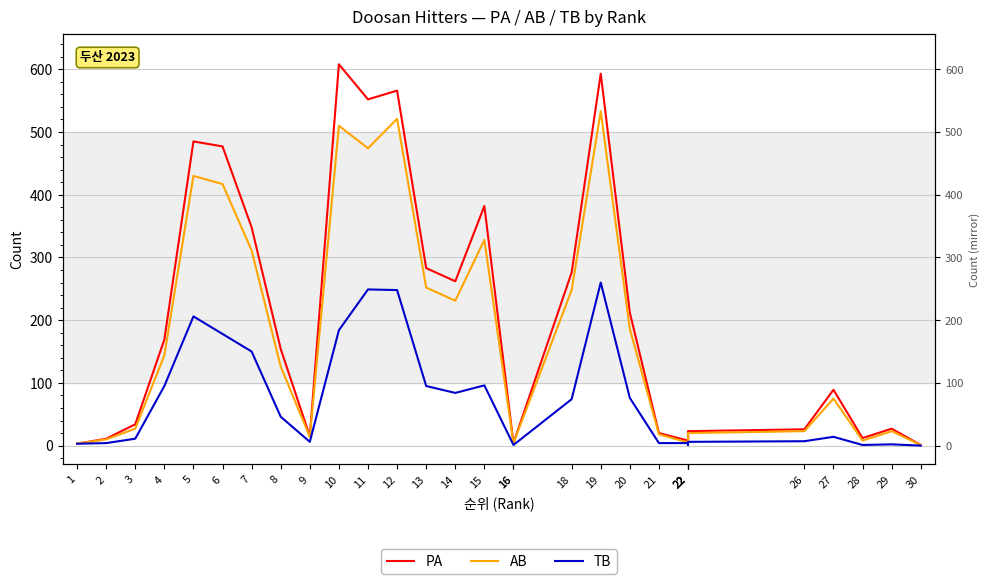

True or false: TB and PA cross at least once.

False